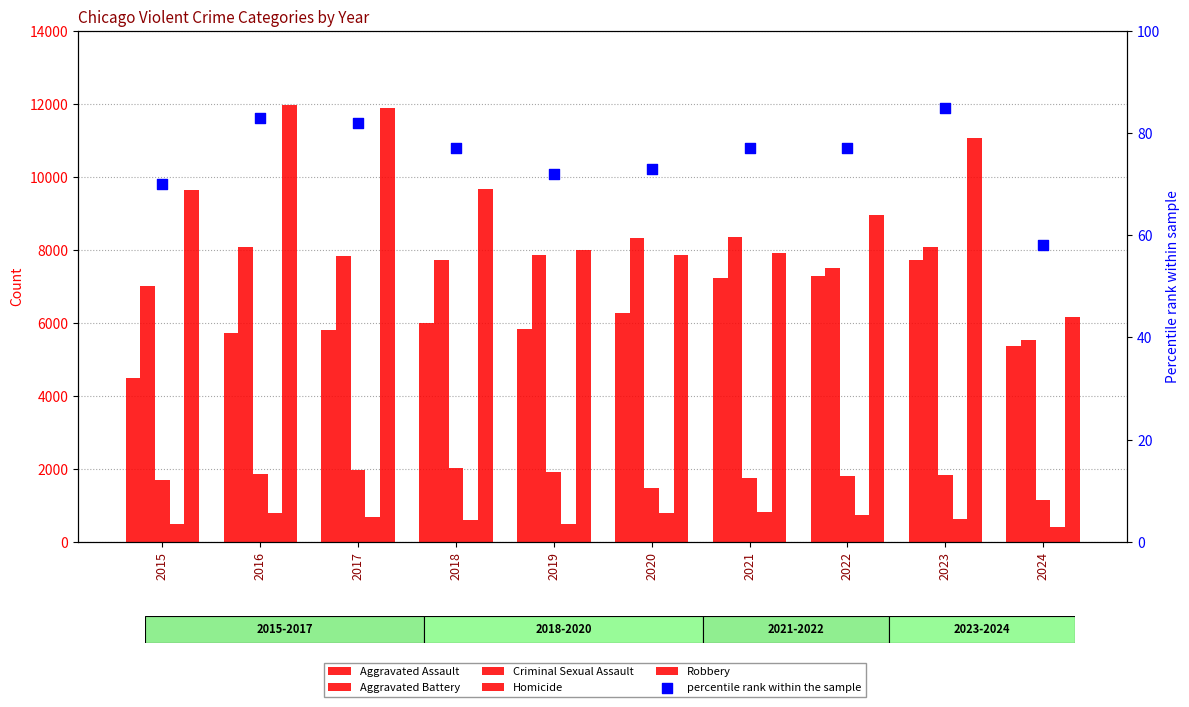

Which series reaches the maximum Y coordinate?

Robbery